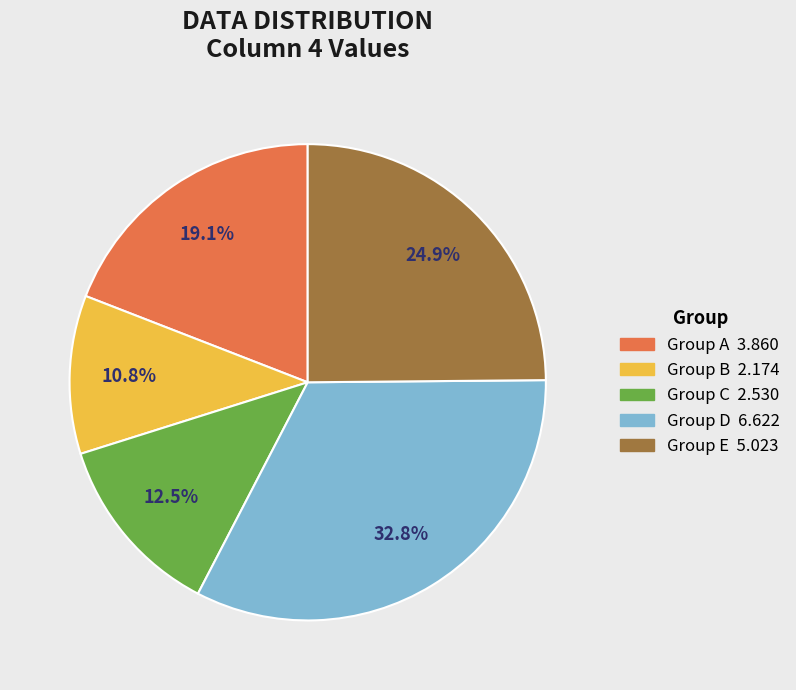

Does any single category account for the majority?

No